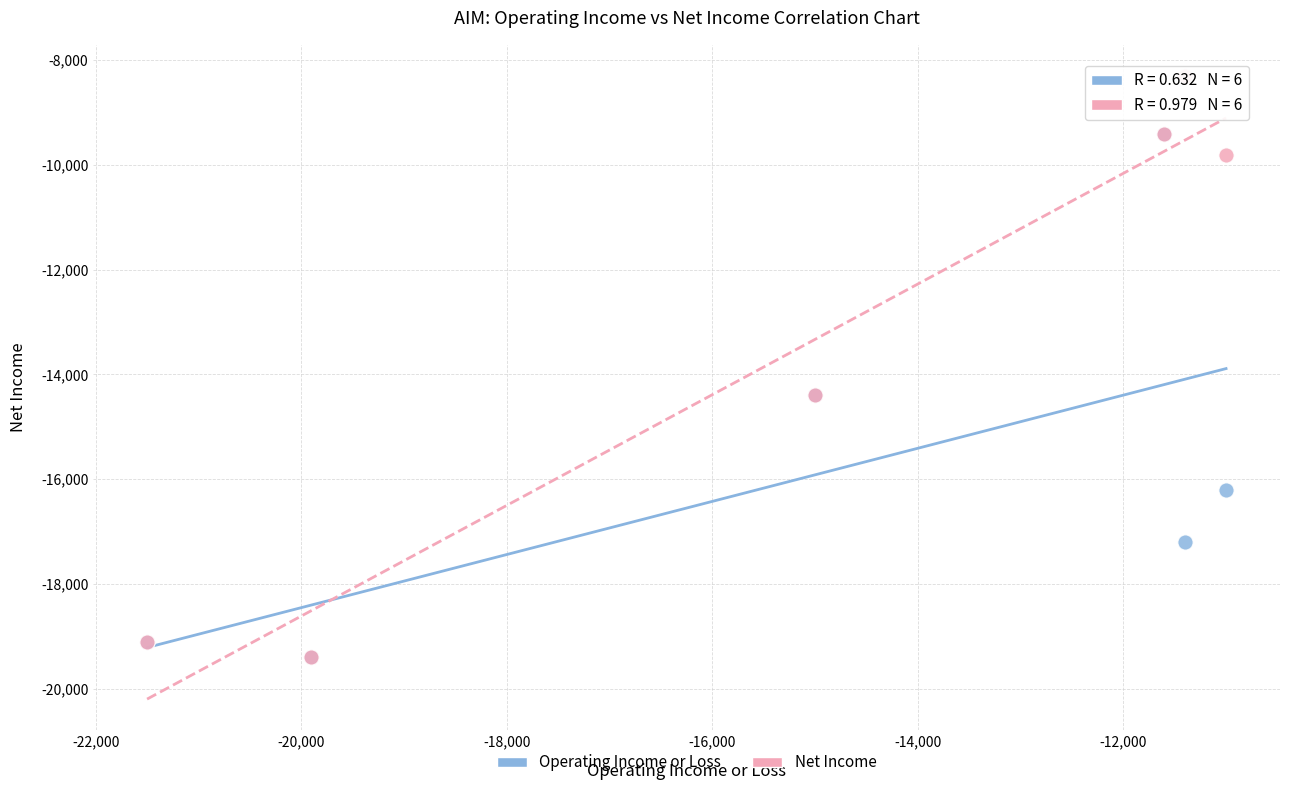

What are all the series names shown in the legend?

Operating Income or Loss, Net Income